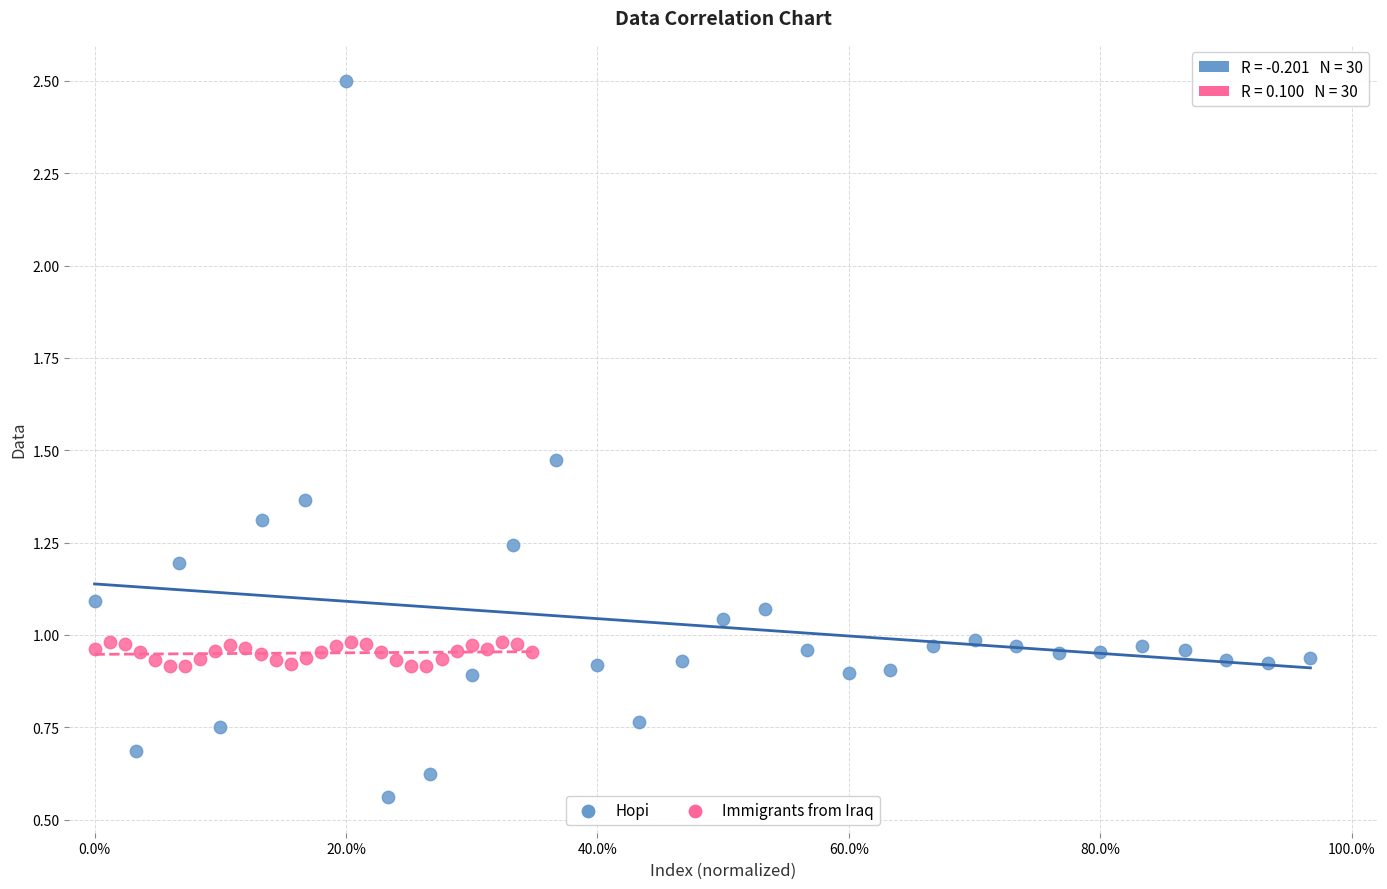

Which series contains the lowest Y value?

Hopi